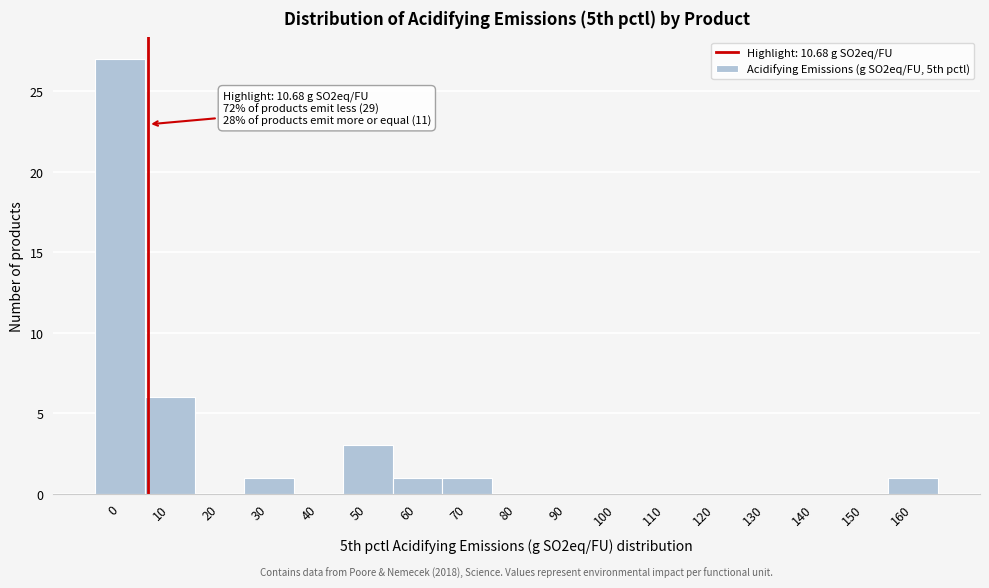

Reading left to right, what are all the values shown in this chart?

0=27	10=6	20=0	30=1	40=0	50=3	60=1	70=1	80=0	90=0	100=0	110=0	120=0	130=0	140=0	150=0	160=1